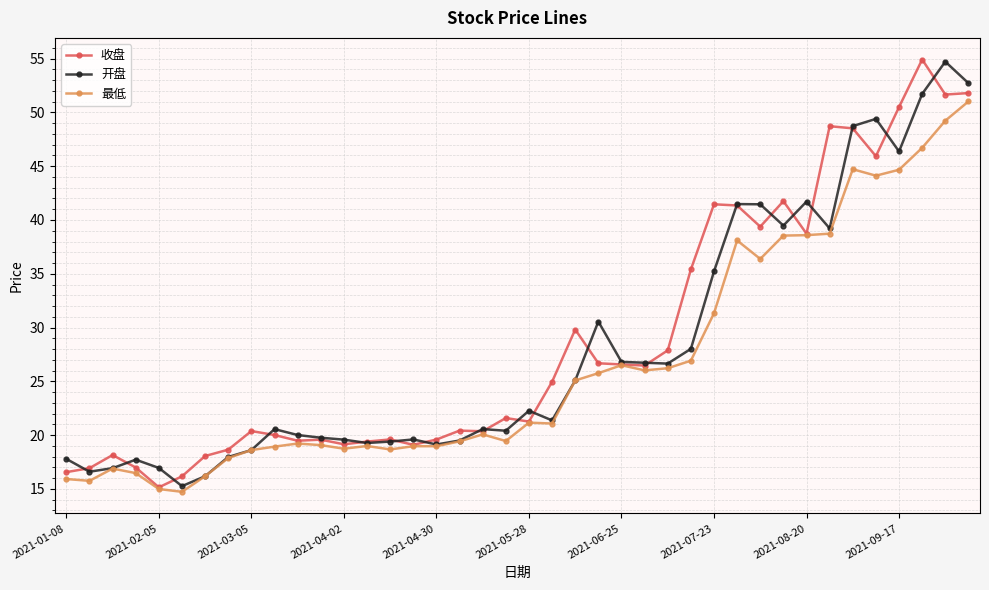

True or false: 最低 has more than 0 interior local peaks.

True